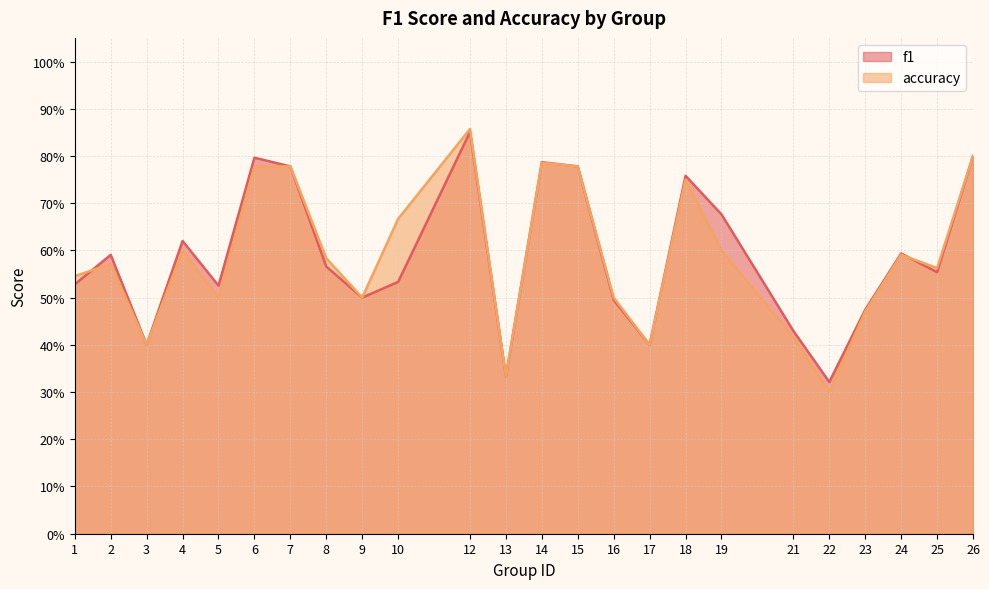

What is the total value across all series at 19?

1.3